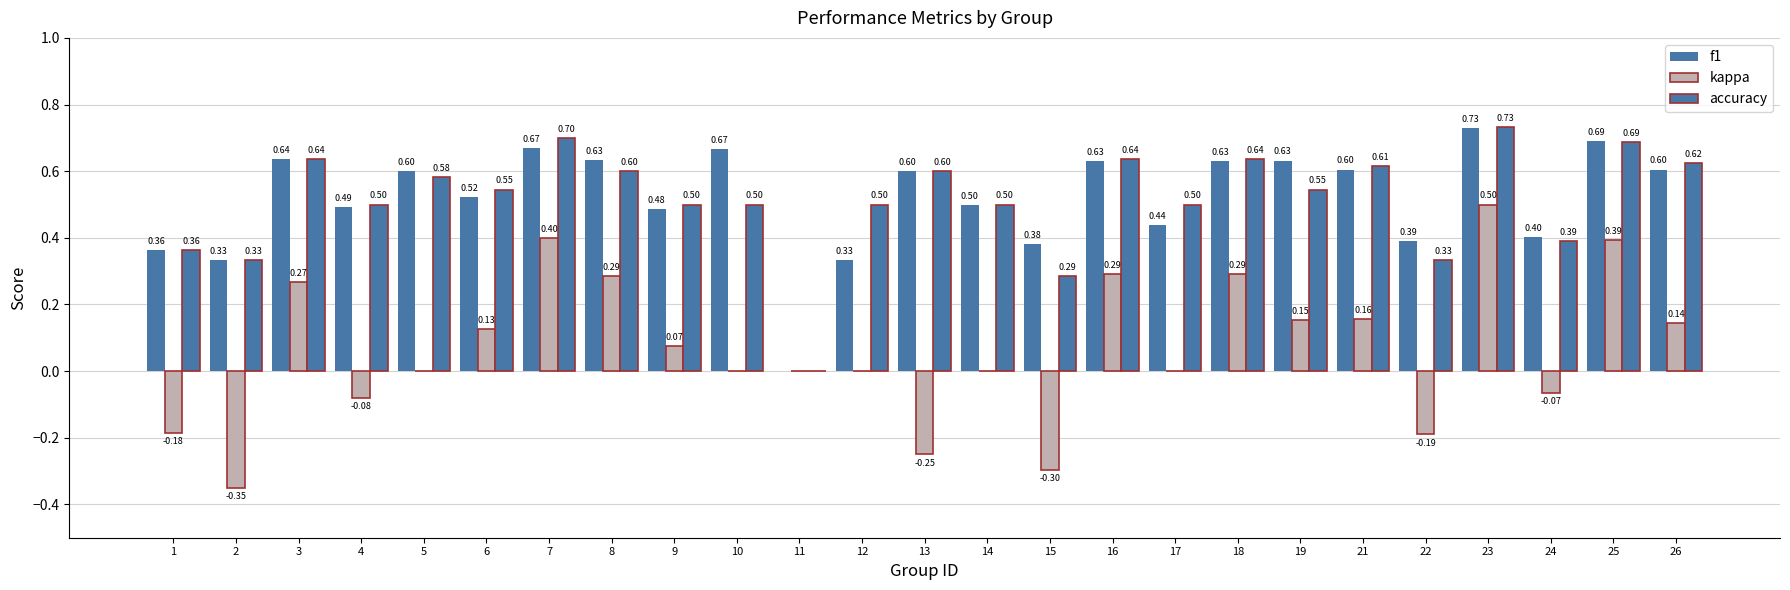

What is the sum of the f1 values at 14 and 12?

0.8